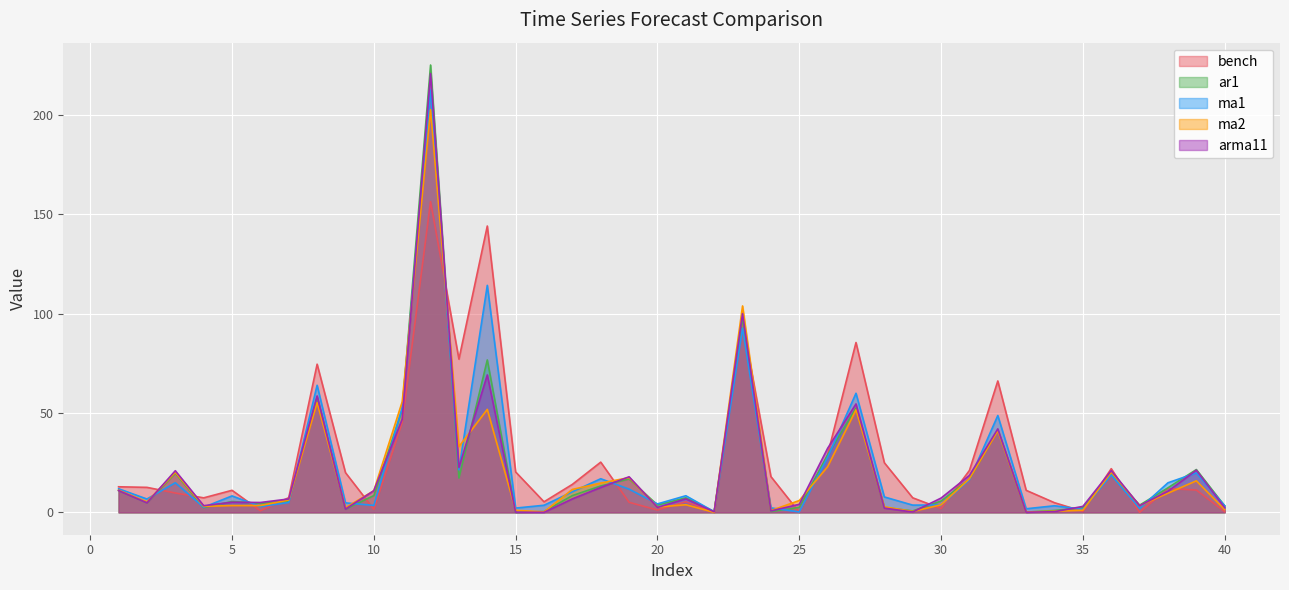

What is the value of the ma2 point at the 26th from the left?

23.0